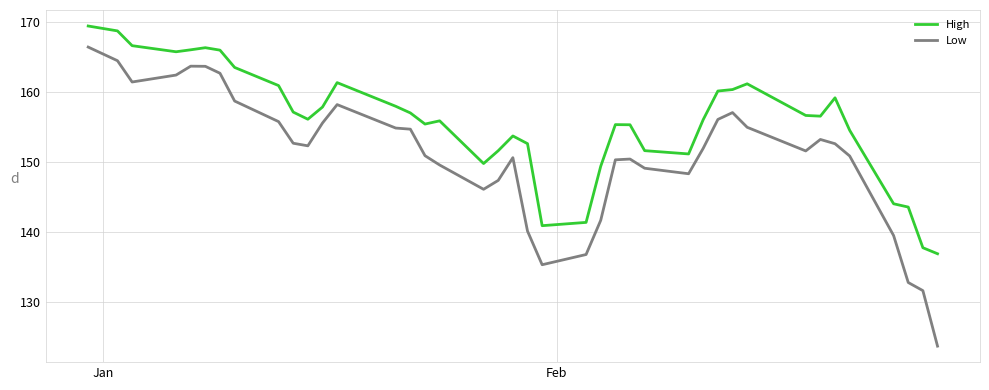

True or false: High and Low cross at least once.

False